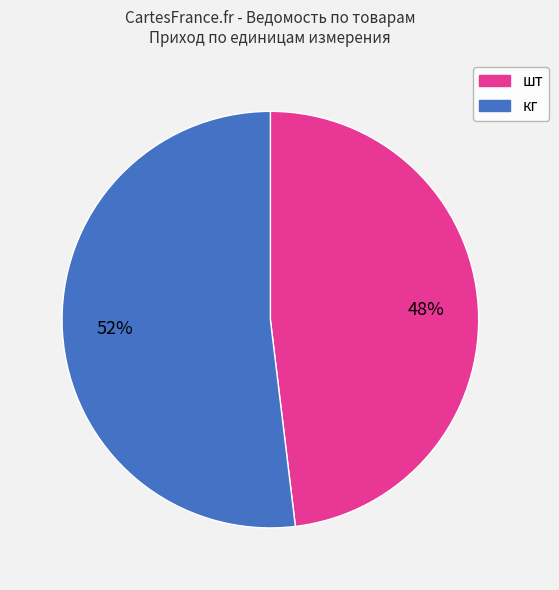

To the nearest percent, what is the difference between the largest and smallest slice percentages?

4%